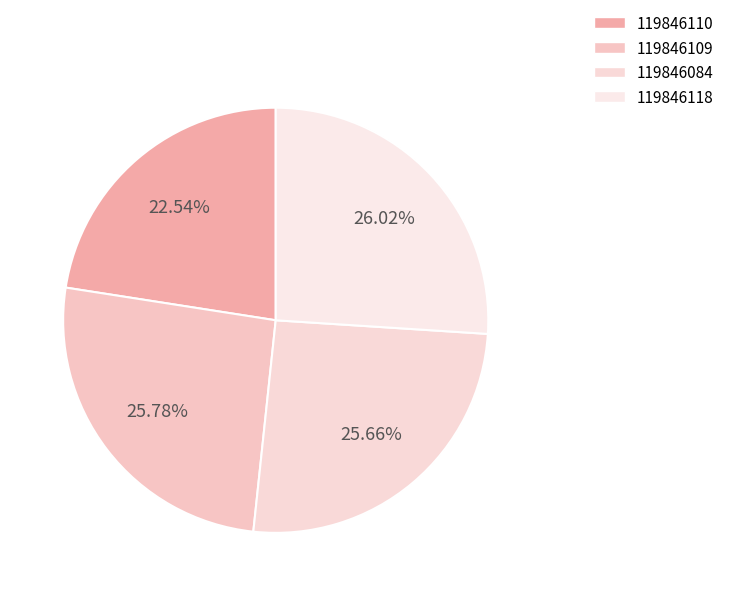

How many segments does this pie chart have?

4